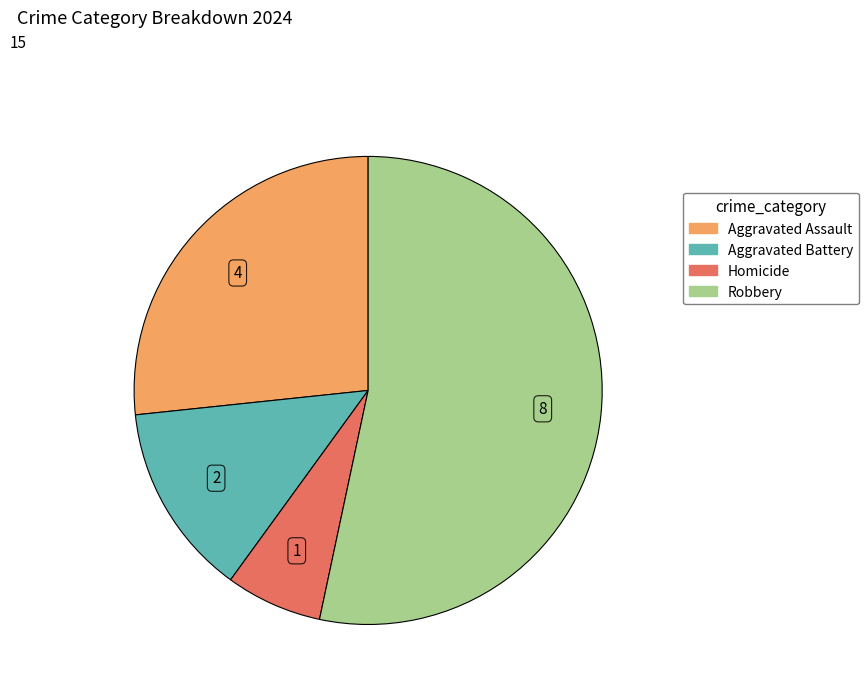

Which category has the biggest portion of the pie?

Robbery